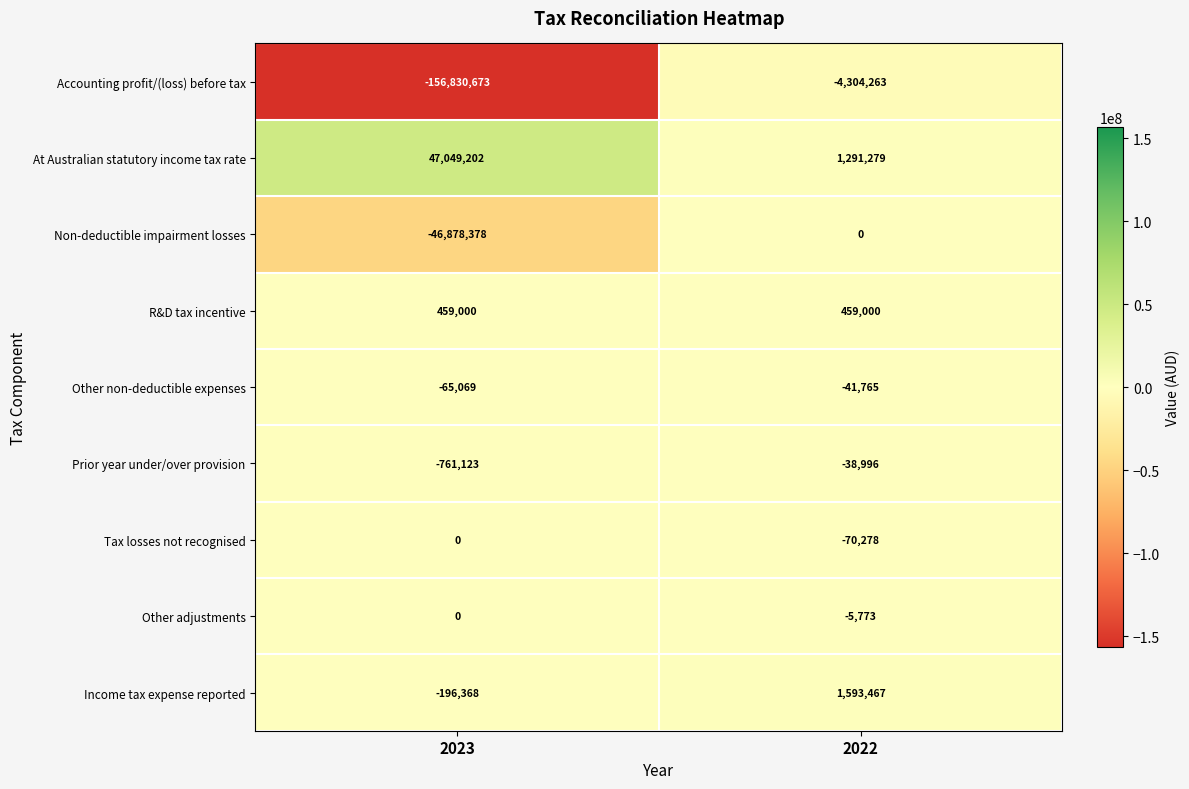

Reading right to left, list all the values displayed in this chart.

Accounting profit/(loss) before tax: -4304263	-156830673
At Australian statutory income tax rate: 1291279	47049202
Non-deductible impairment losses: 0	-46878378
R&D tax incentive: 459000	459000
Other non-deductible expenses: -41765	-65069
Prior year under/over provision: -38996	-761123
Tax losses not recognised: -70278	0
Other adjustments: -5773	0
Income tax expense reported: 1593467	-196368